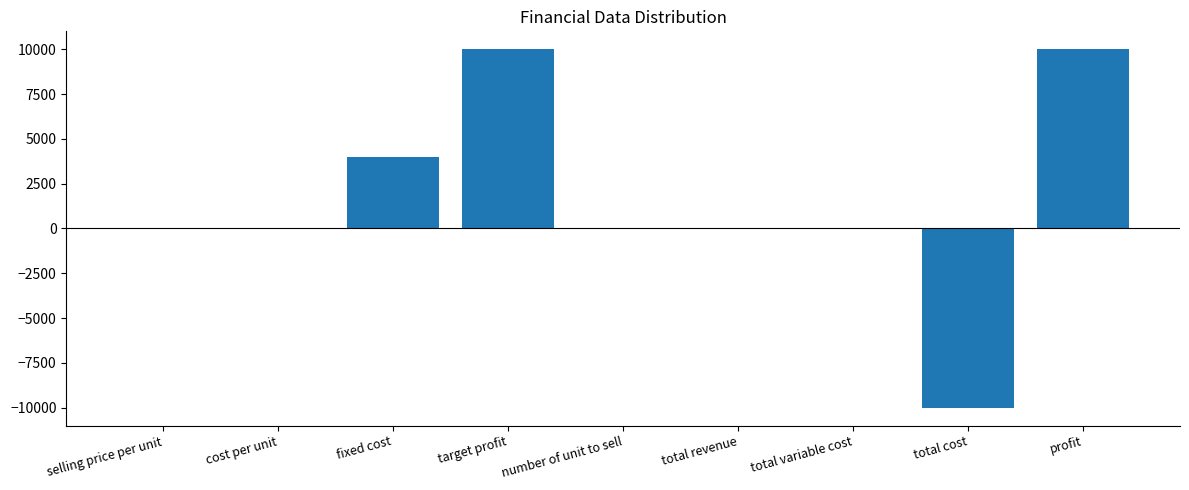

Is it true that the value at profit is 10000.0?

True